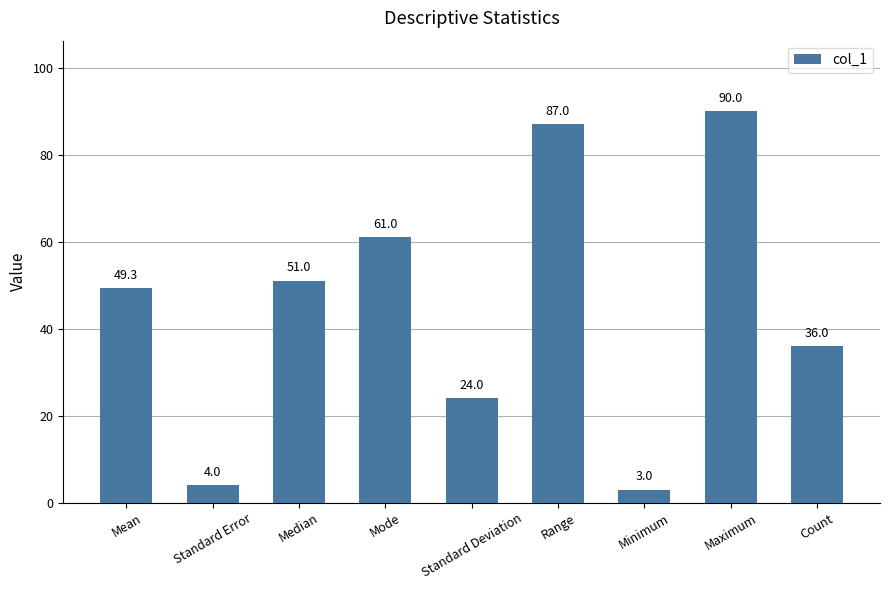

Rank the categories by value from lowest to highest.

Minimum, Standard Error, Standard Deviation, Count, Mean, Median, Mode, Range, Maximum